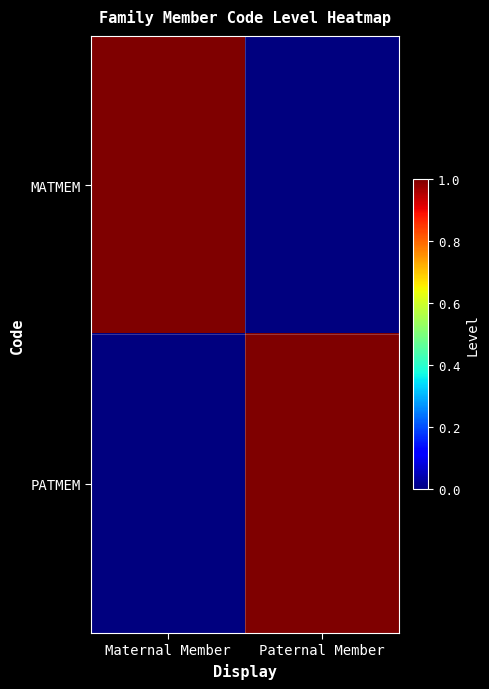

At how many categories does at least one series exceed 0?

2